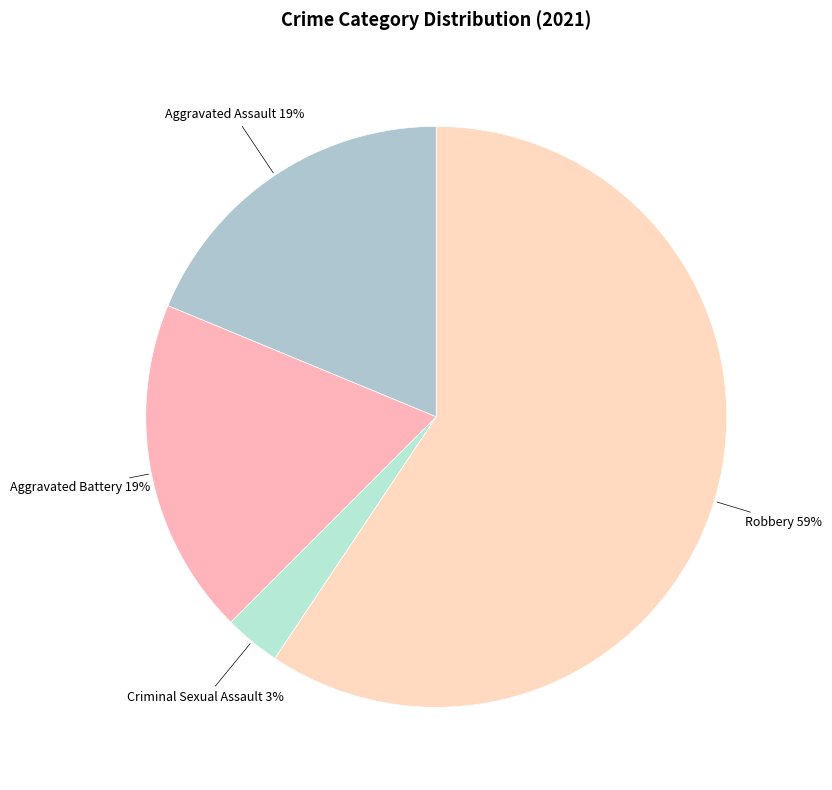

Count the number of slices in the pie.

4